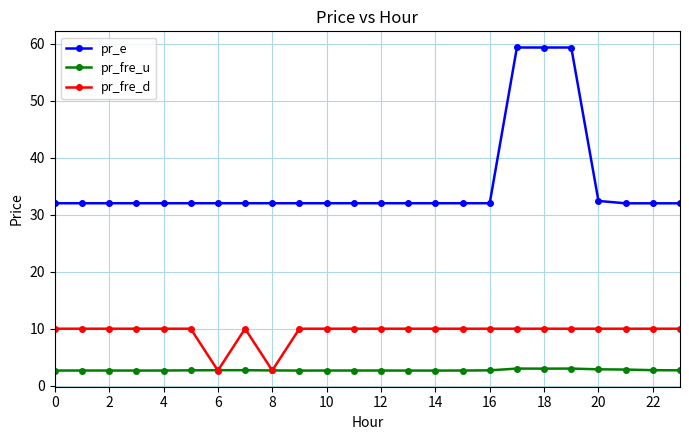

How many intersections are there between pr_fre_u and pr_fre_d?

4